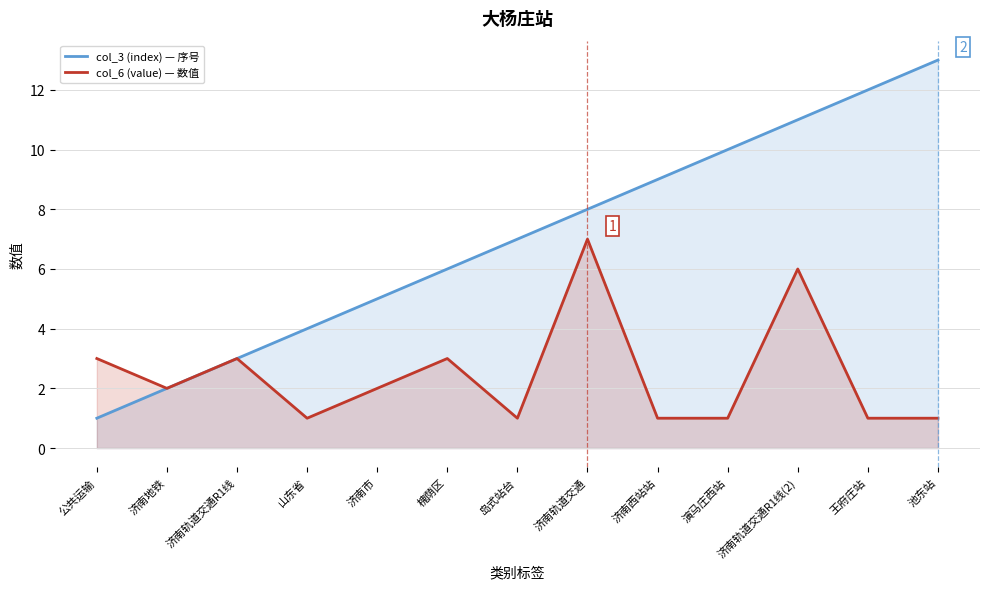

Reading left to right, what are all the values shown in this chart?

col_3 (index) — 序号: 公共运输=1	济南地铁=2	济南轨道交通R1线=3	山东省=4	济南市=5	槐荫区=6	岛式站台=7	济南轨道交通=8	济南西站站=9	演马庄西站=10	济南轨道交通R1线(2)=11	王府庄站=12	池东站=13
col_6 (value) — 数值: 公共运输=3	济南地铁=2	济南轨道交通R1线=3	山东省=1	济南市=2	槐荫区=3	岛式站台=1	济南轨道交通=7	济南西站站=1	演马庄西站=1	济南轨道交通R1线(2)=6	王府庄站=1	池东站=1